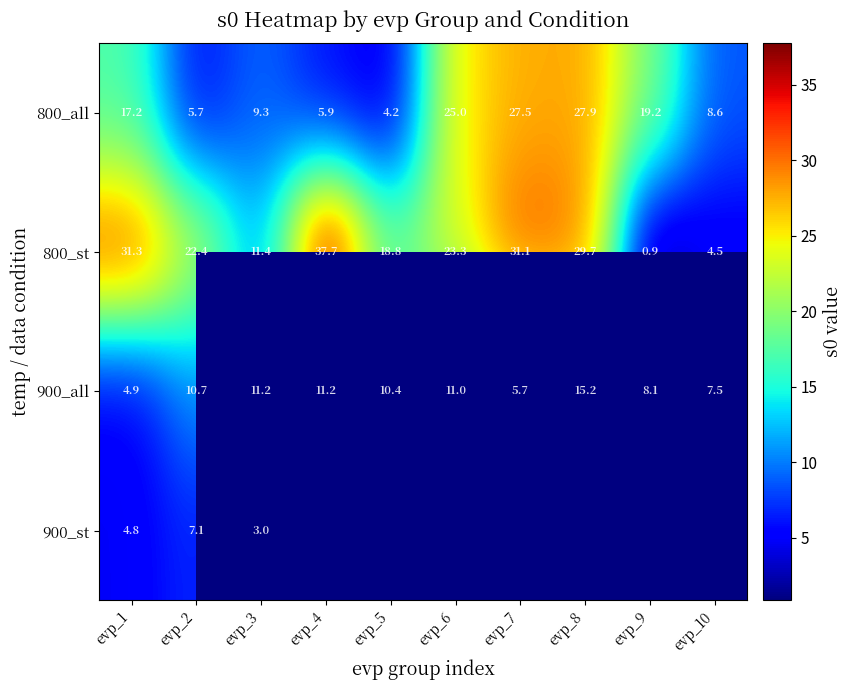

How many data points in 900_all are above 10?

6